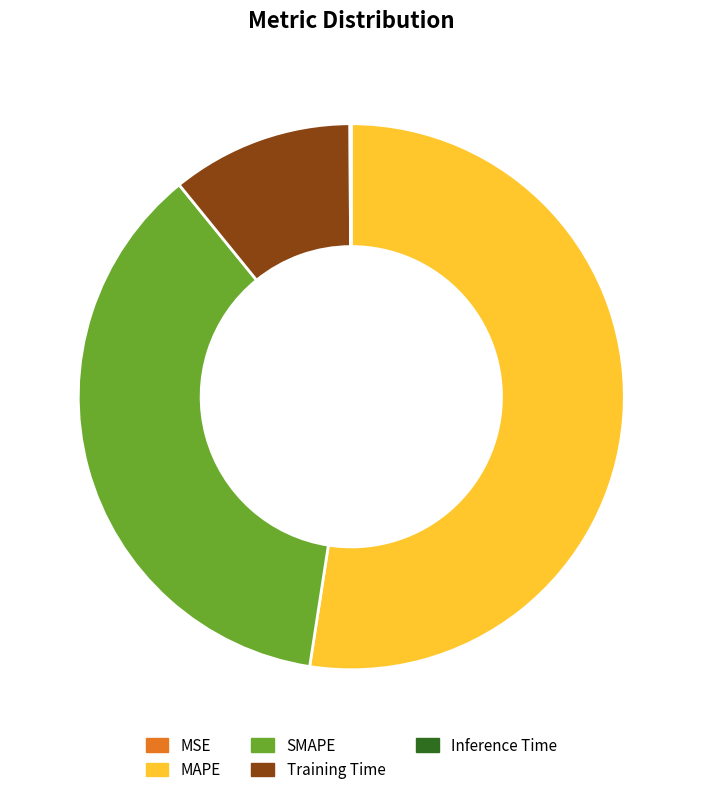

Is it true that SMAPE is 23% of the pie?

False